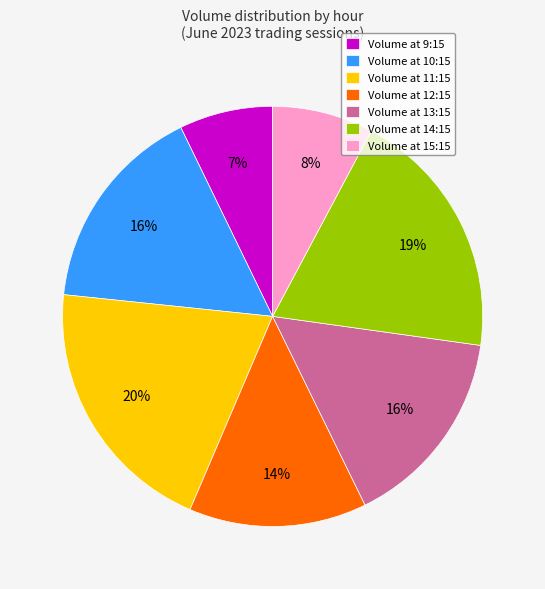

The Volume at 15:15 slice represents 18% of the pie. True or false?

False